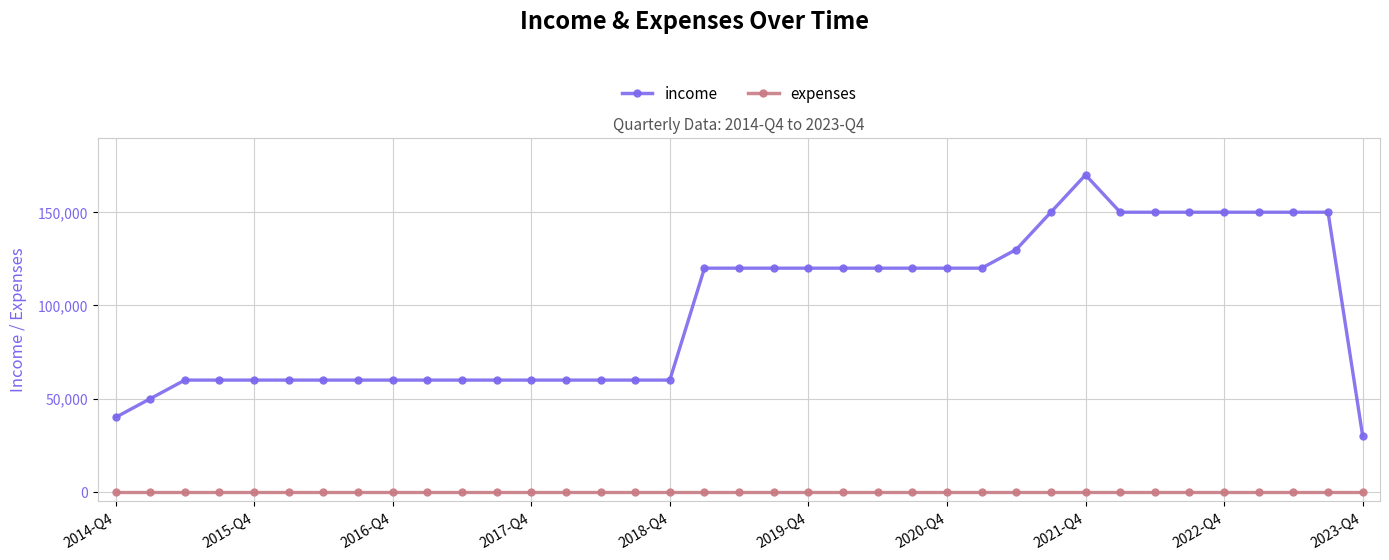

Which series has the widest spread of values?

income